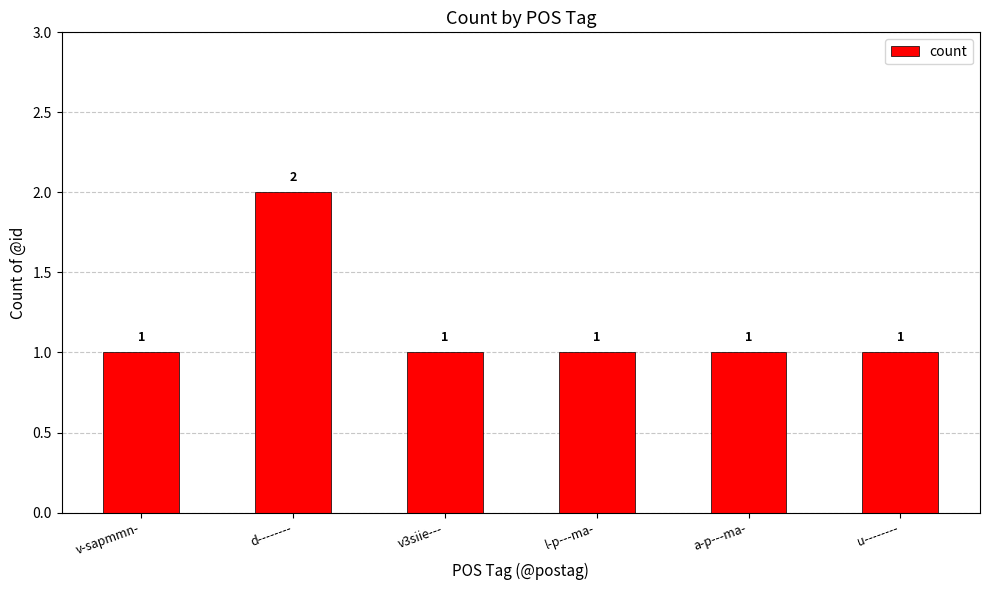

Reading left to right, what are all the values shown in this chart?

v-sapmmn-=1	d--------=2	v3siie---=1	l-p---ma-=1	a-p---ma-=1	u--------=1